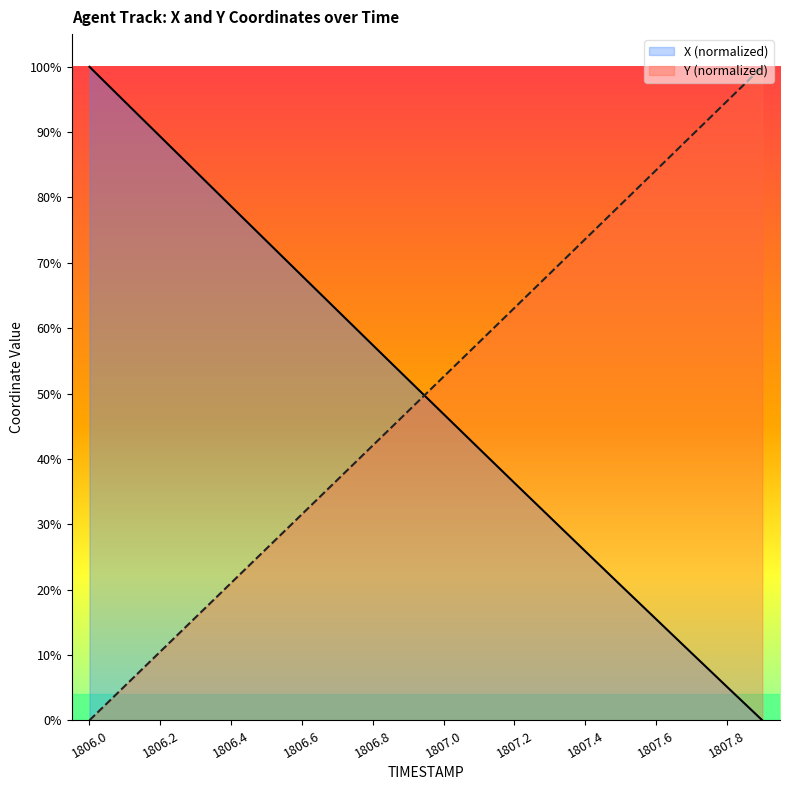

What is the sum of all X values?

9.9